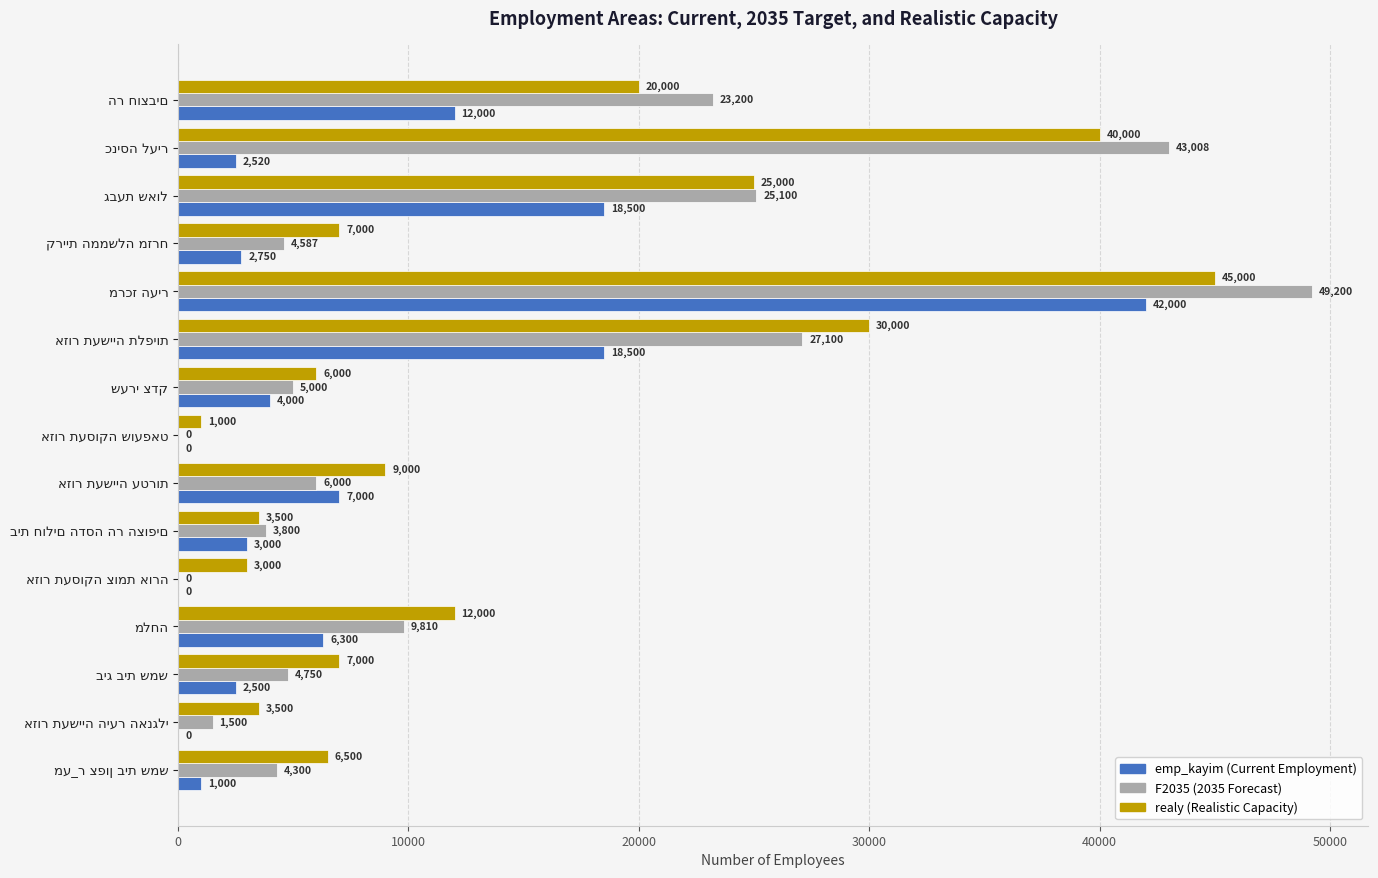

What is the greatest value displayed?

49200.0